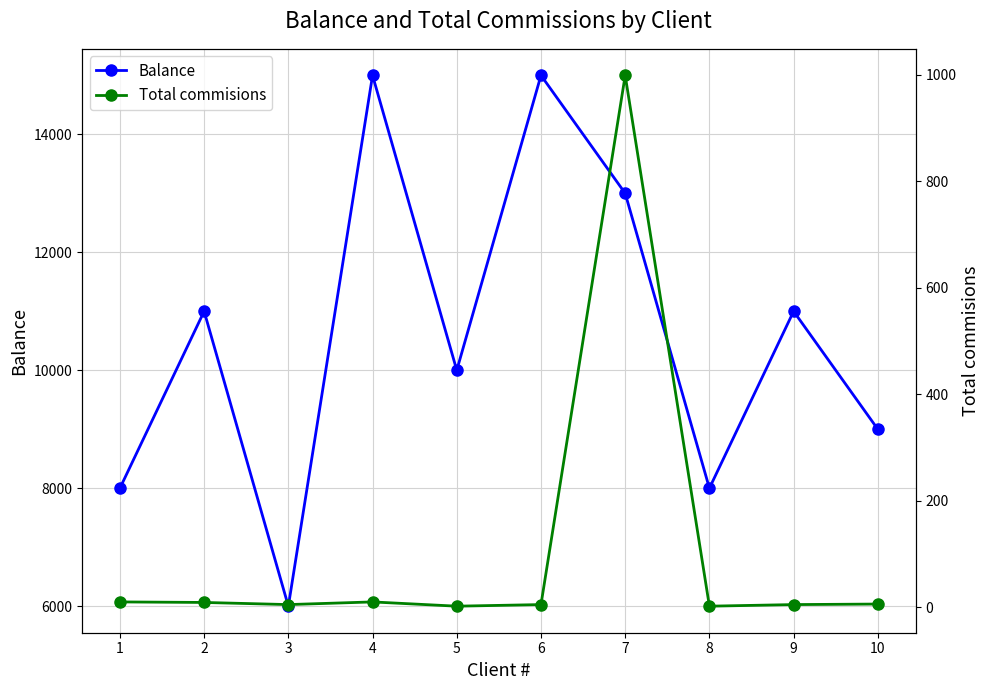

At which category does the chart reach its peak across all series?

4